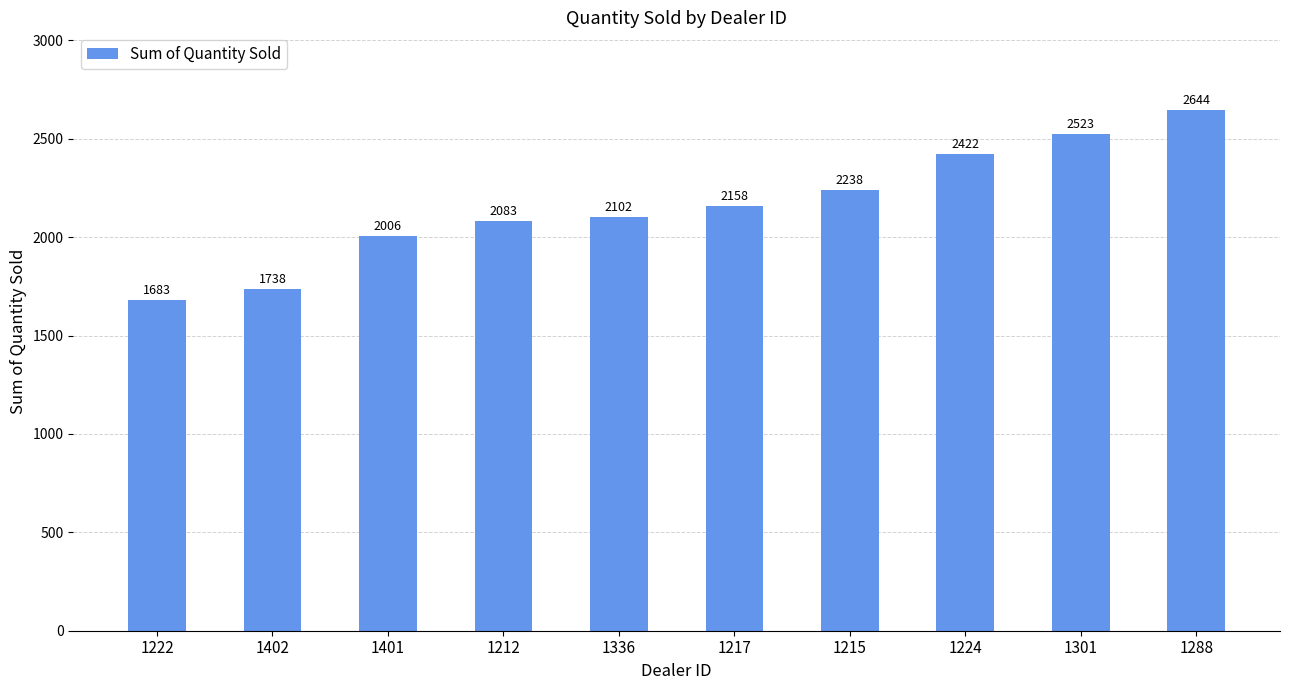

List the labels in order of value, smallest first.

1222, 1402, 1401, 1212, 1336, 1217, 1215, 1224, 1301, 1288